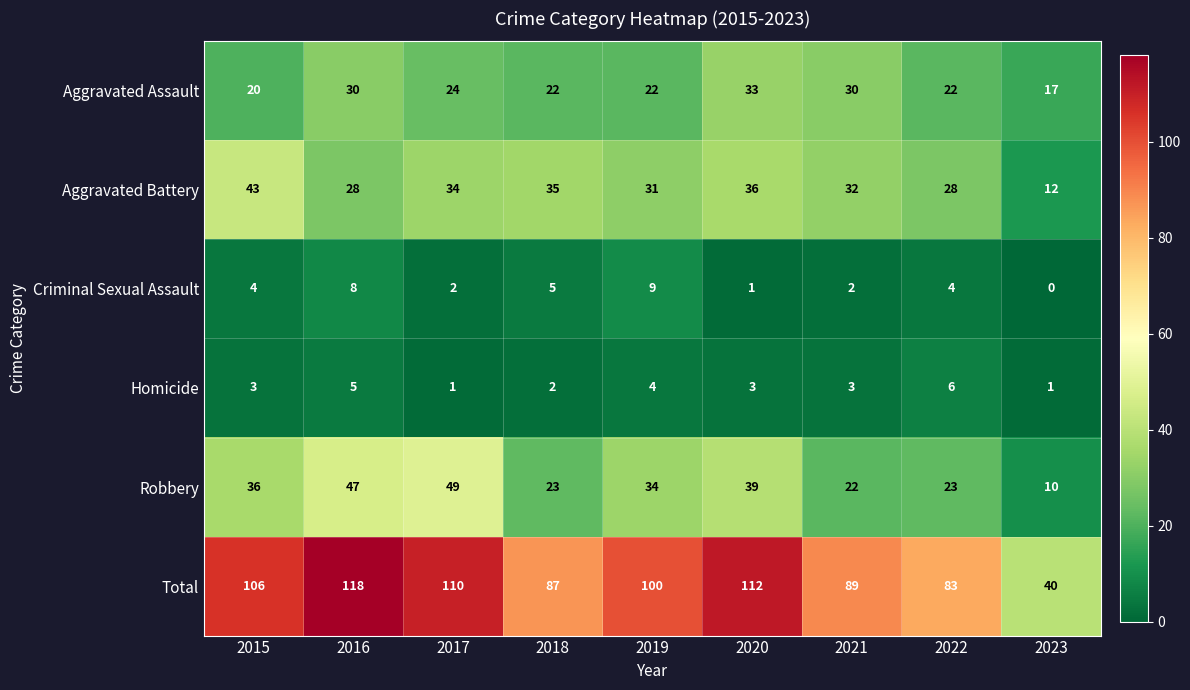

Is it true that Homicide equals 1 at 2023?

True